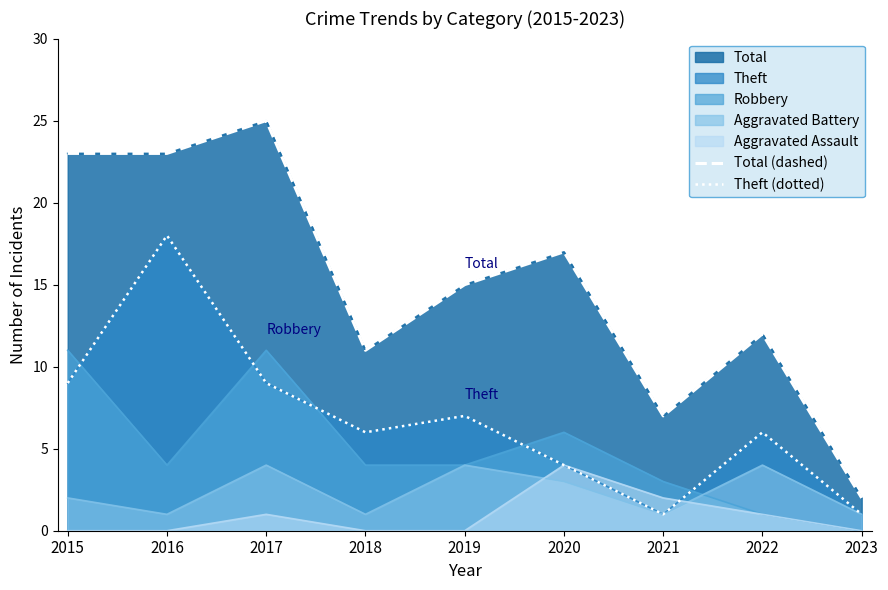

True or false: Theft (dotted) has more than 0 points higher than both neighbors.

True